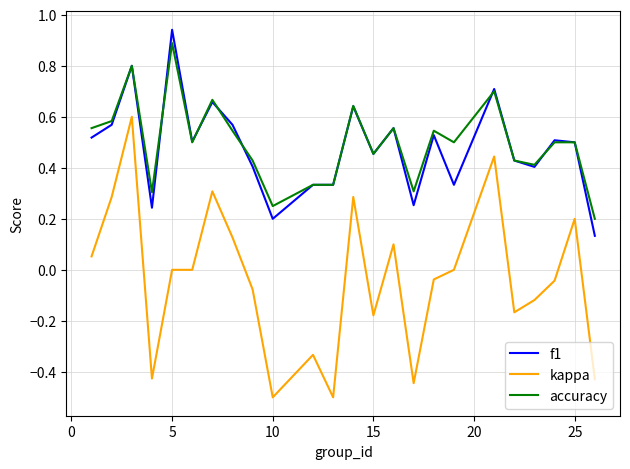

True or false: f1 and kappa intersect in this chart.

False